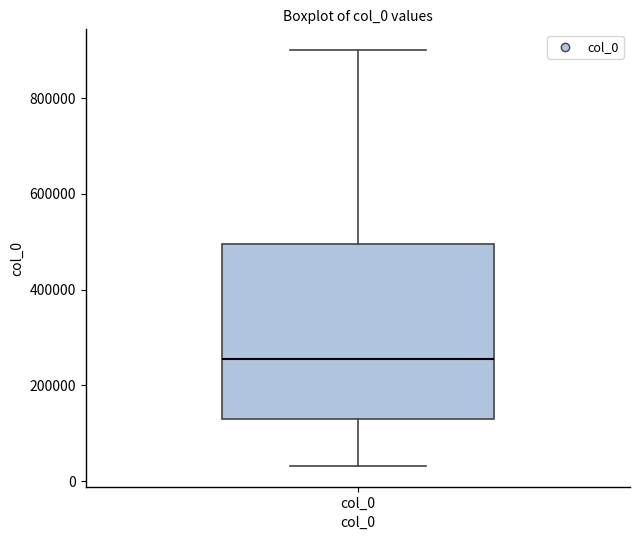

Transcribe this box plot: give where the median line is, the range the box spans, and where the two whiskers end, as read against the y-axis. The values are not printed on the chart, so give them approximately, as read against the axis.

median 260000, box 120000 to 500000, whiskers 40000 to 900000